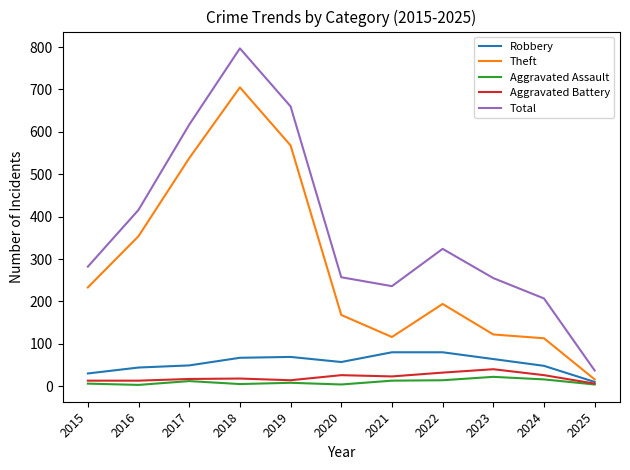

How many categories are shown in the chart?

11